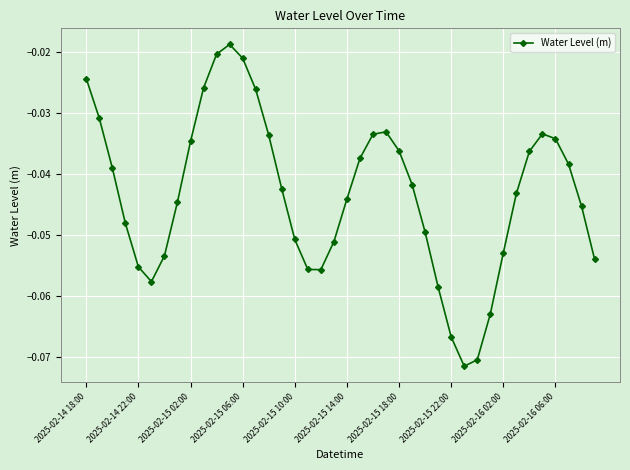

How many points are higher than both their immediate neighbors (excluding endpoints)?

3